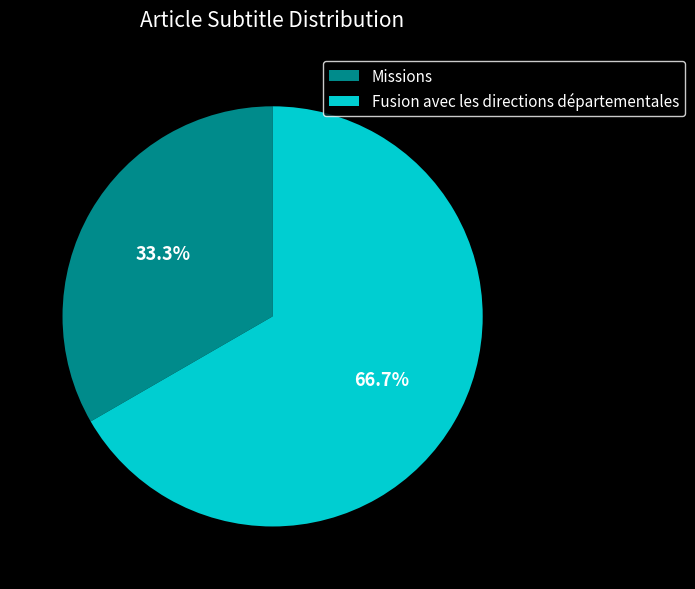

Which category has the smallest portion of the pie?

Missions